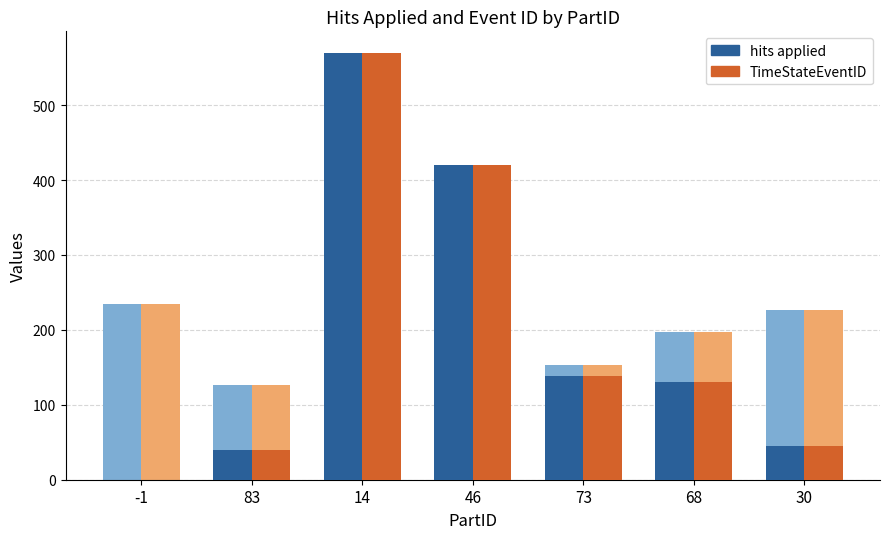

Rank the categories by TimeStateEventID value from highest to lowest.

14, 46, 73, 68, 30, 83, -1